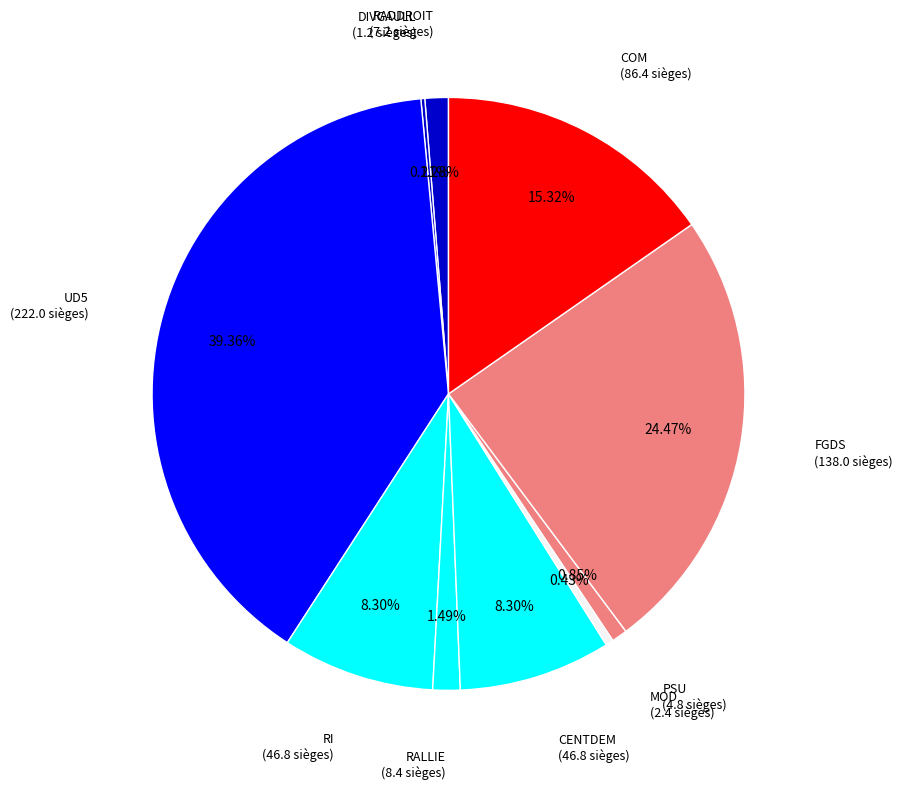

Which has a higher value, FGDS or PSU?

FGDS